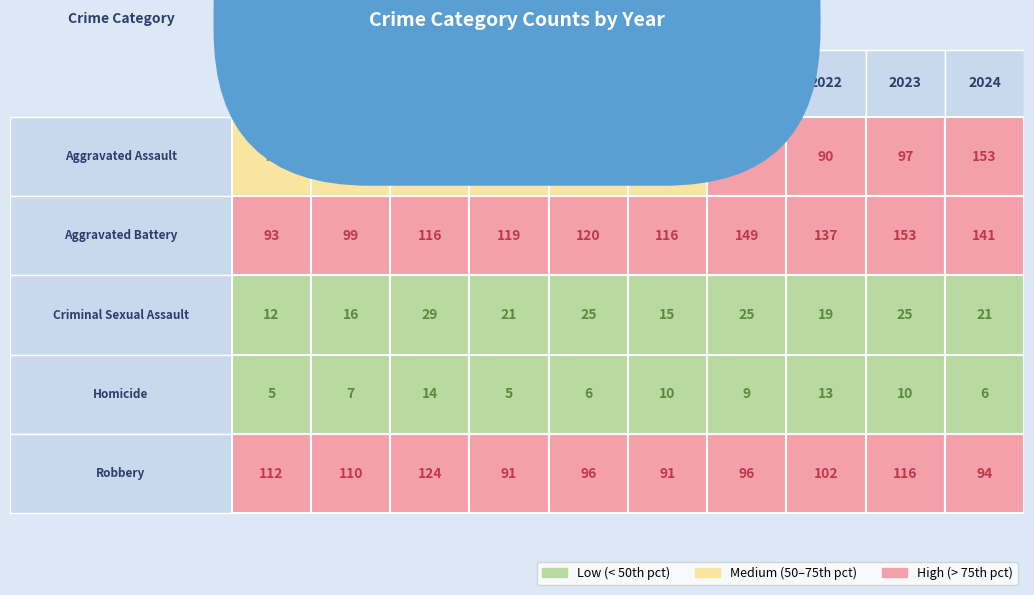

Rank the series at 2019 from highest to lowest value.

Aggravated Battery, Robbery, Aggravated Assault, Criminal Sexual Assault, Homicide